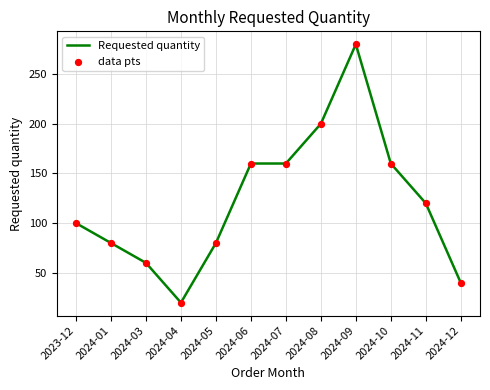

What is the difference between the maximum and minimum values?

260